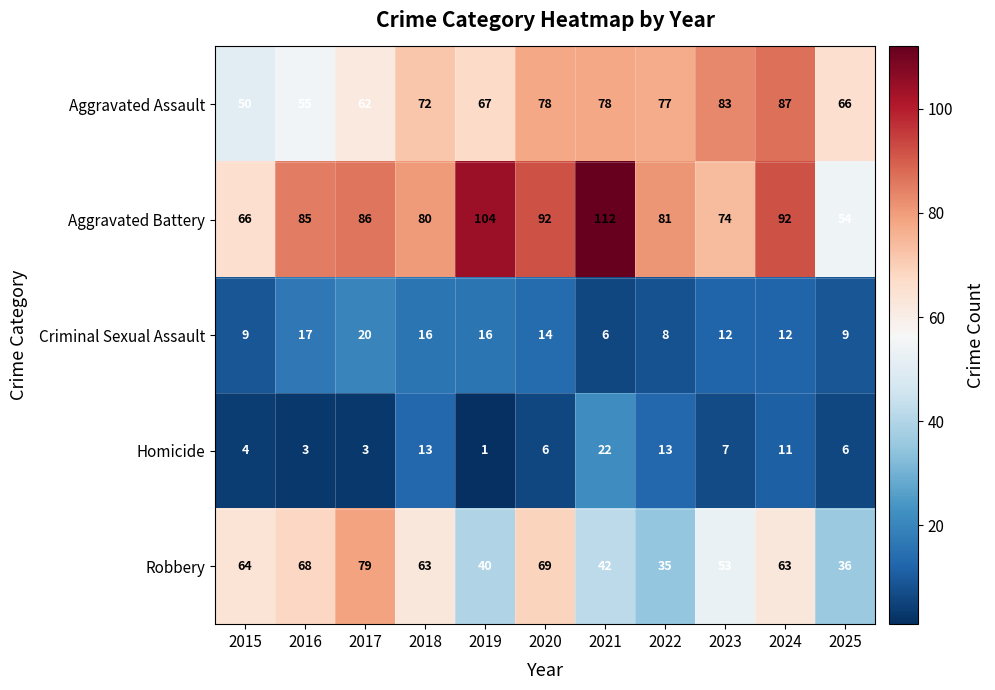

Is it true that Aggravated Battery equals 112 at 2021?

True